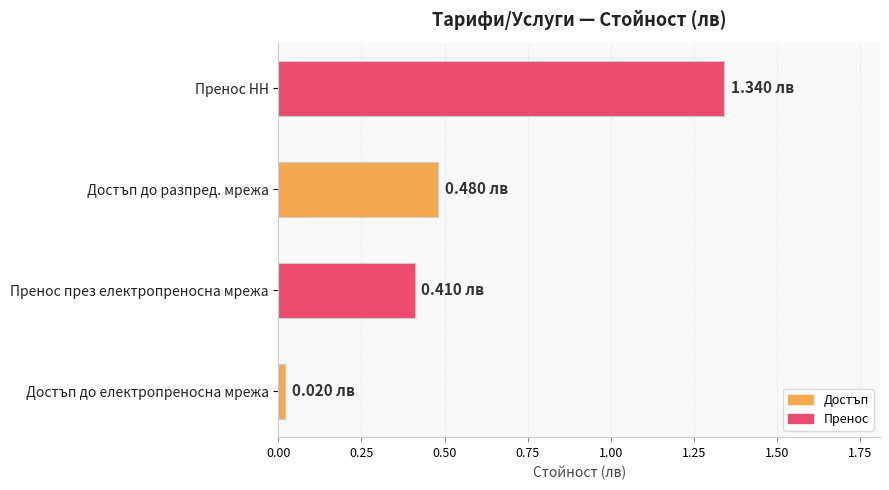

What is the difference between the values at Пренос НН and Достъп до разпред. мрежа?

0.9